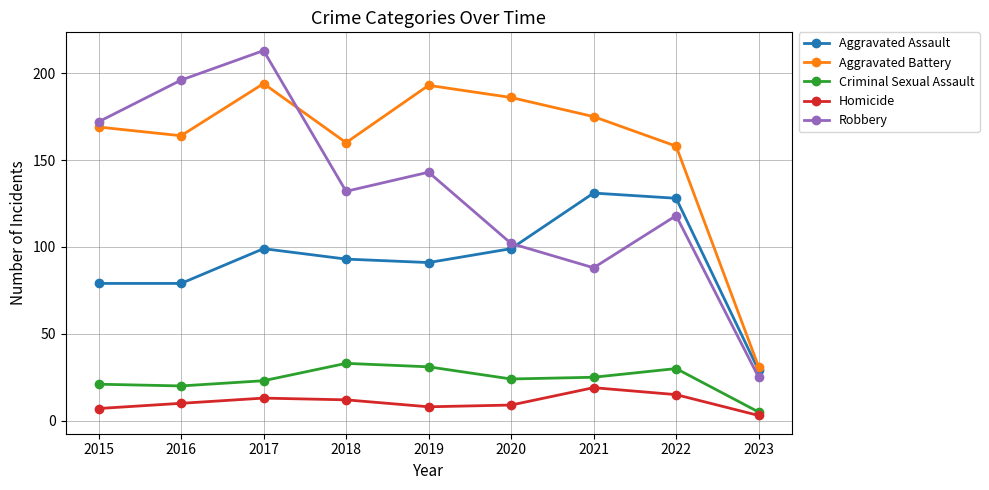

At how many categories does at least one series exceed 60?

8